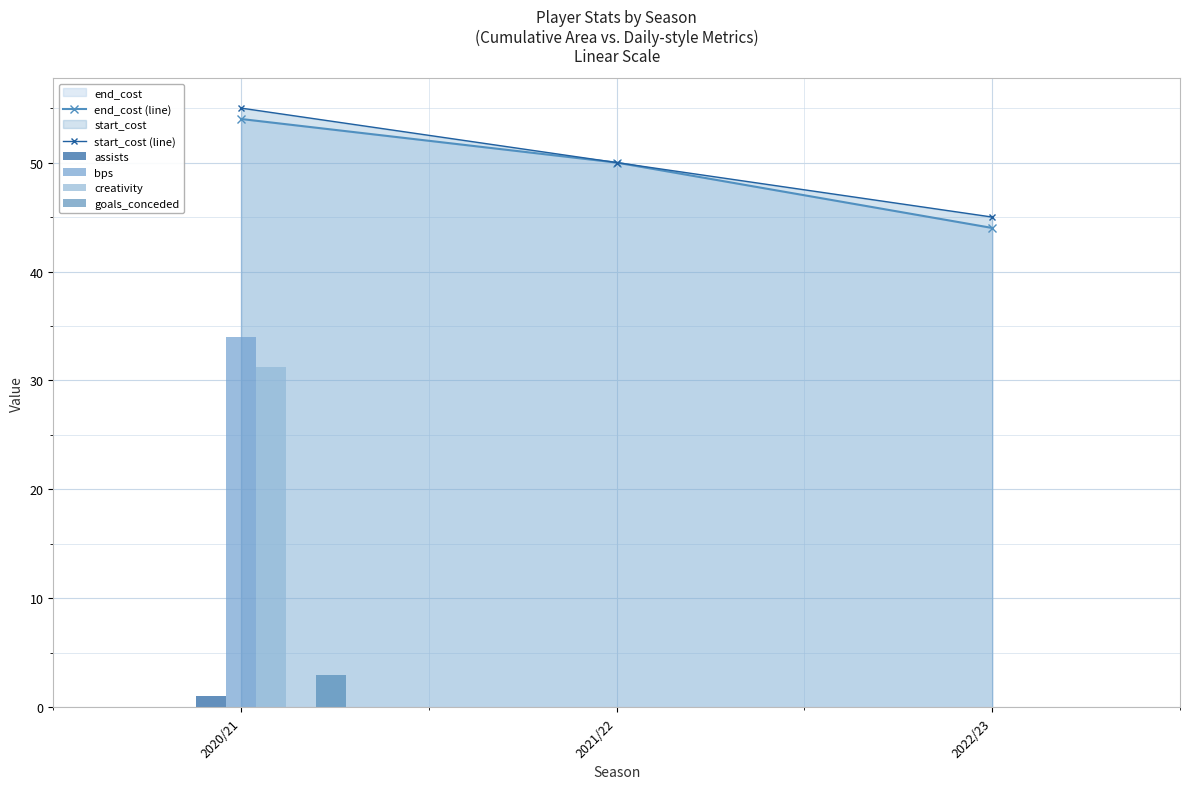

What position from the right is 2020/21?

3